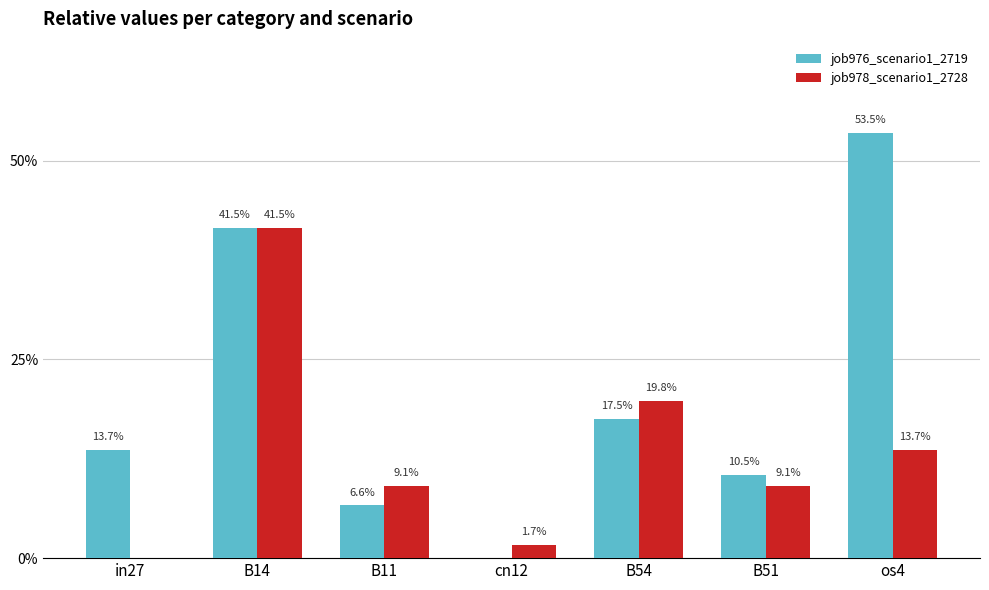

What position from the left is B14?

2